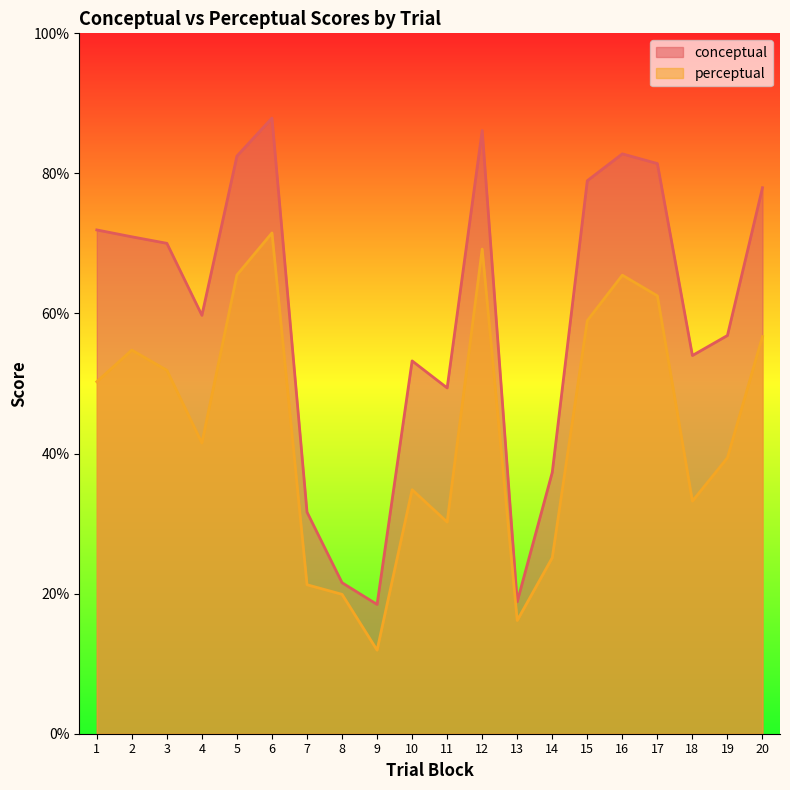

What is the sum of the conceptual values at 12 and 5?

168.6